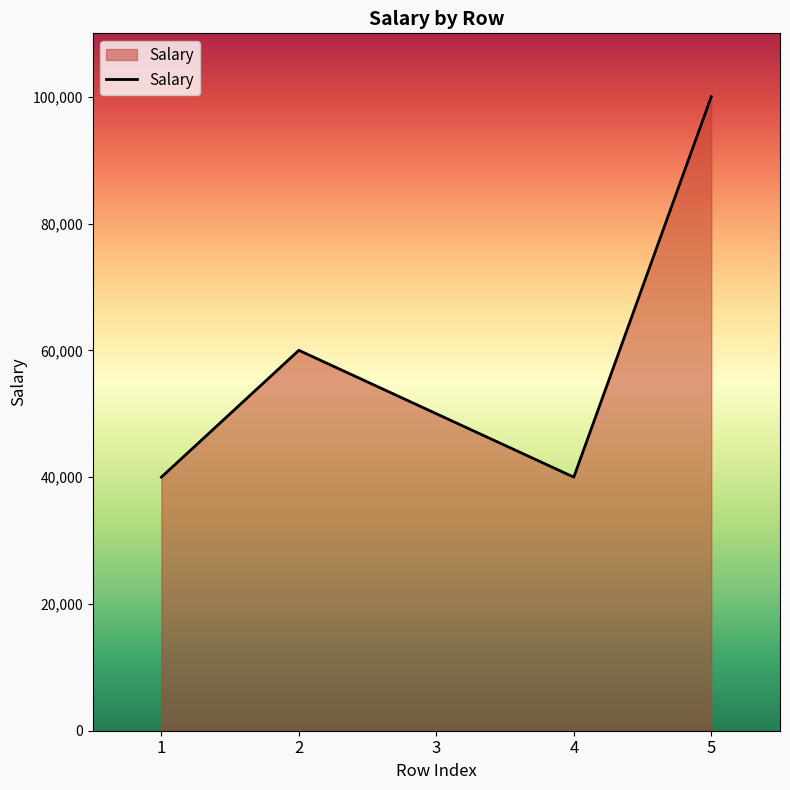

What is the approximate value at 4, to the nearest 10?

40000